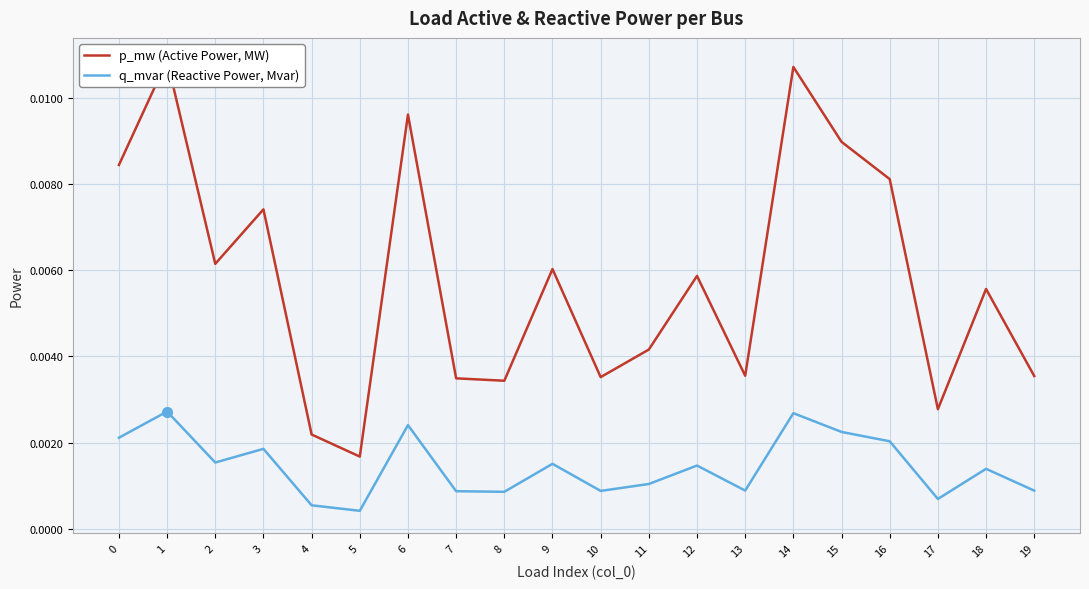

True or false: q_mvar (Reactive Power, Mvar) and p_mw (Active Power, MW) intersect in this chart.

False